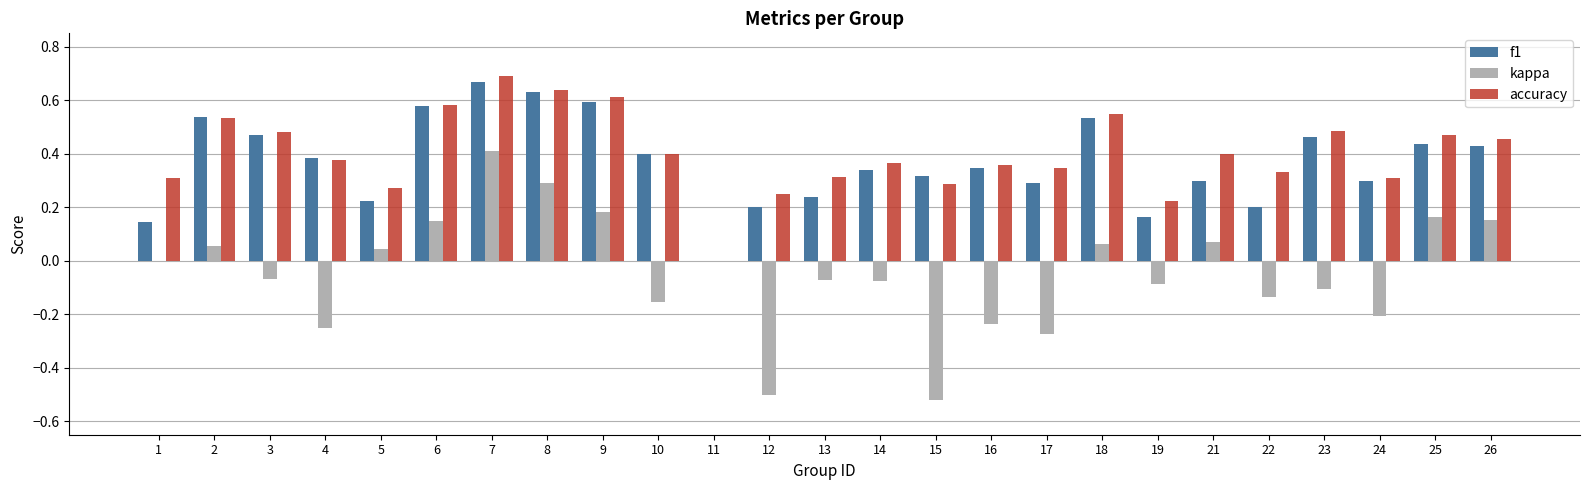

Is the value of accuracy at 14 greater than the value of kappa at 4?

Yes